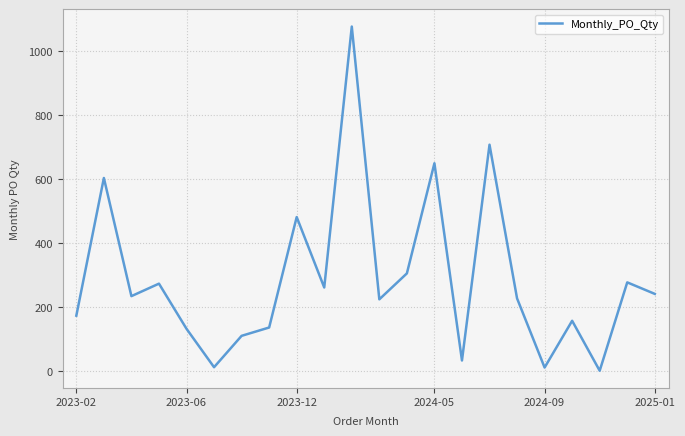

What is the greatest value displayed?

1077